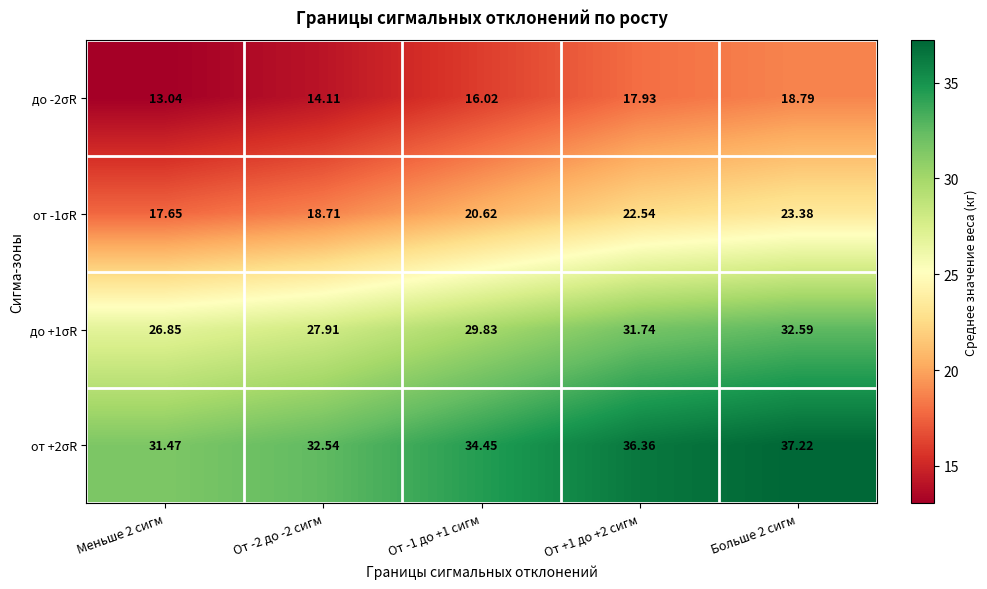

List the series in order of their peak value, lowest first.

до -2σR, от -1σR, до +1σR, от +2σR